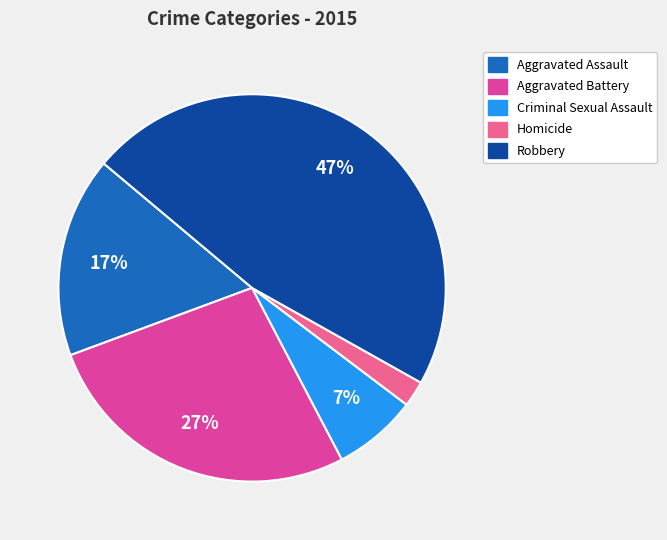

Does any single category account for the majority?

No